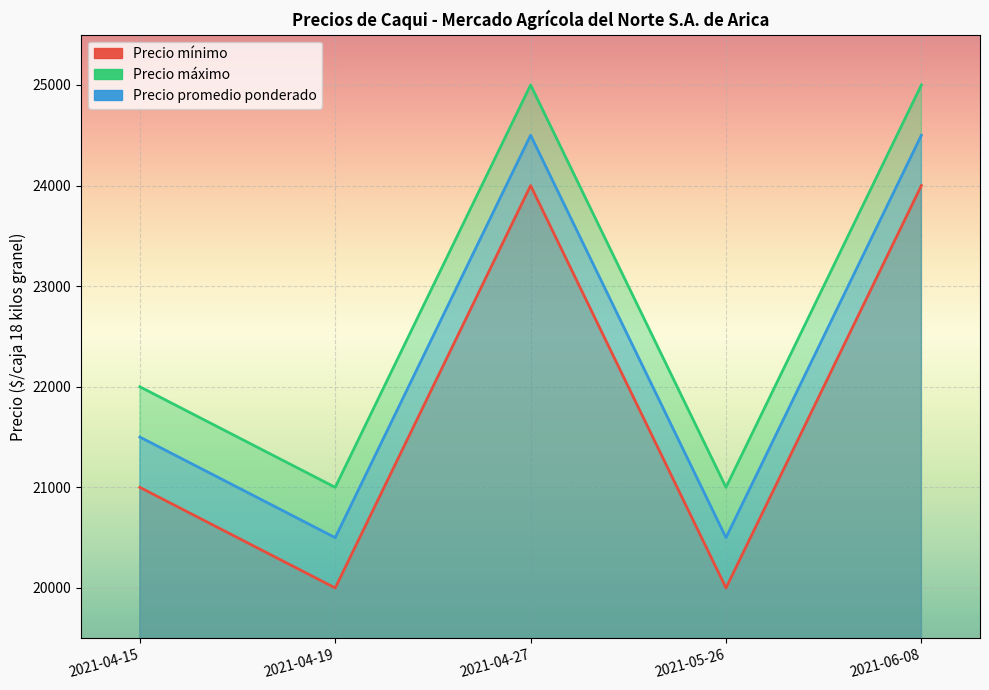

True or false: Precio máximo has more than 2 interior local peaks.

False